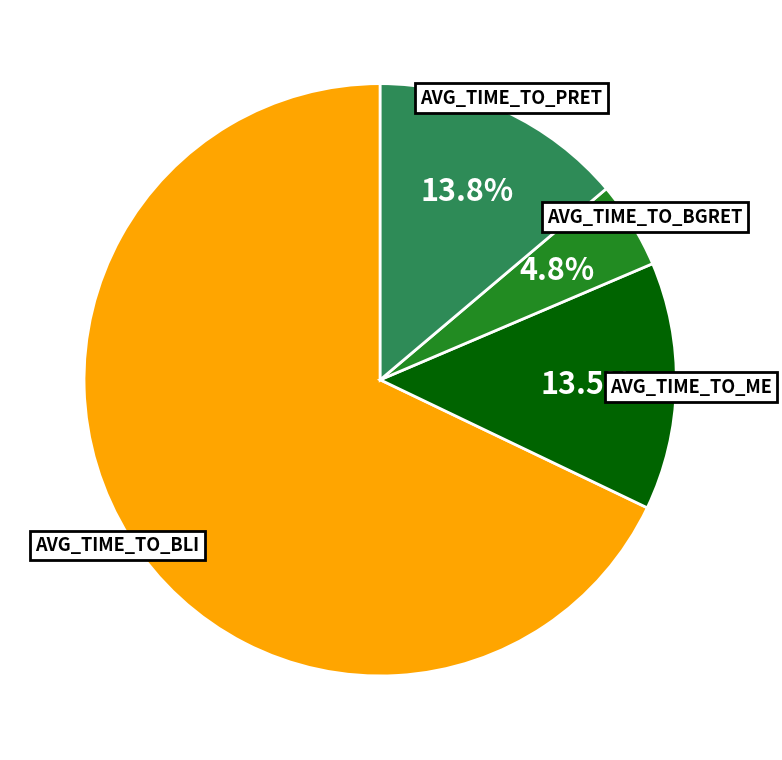

What is the largest slice in the pie chart?

AVG_TIME_TO_BLI